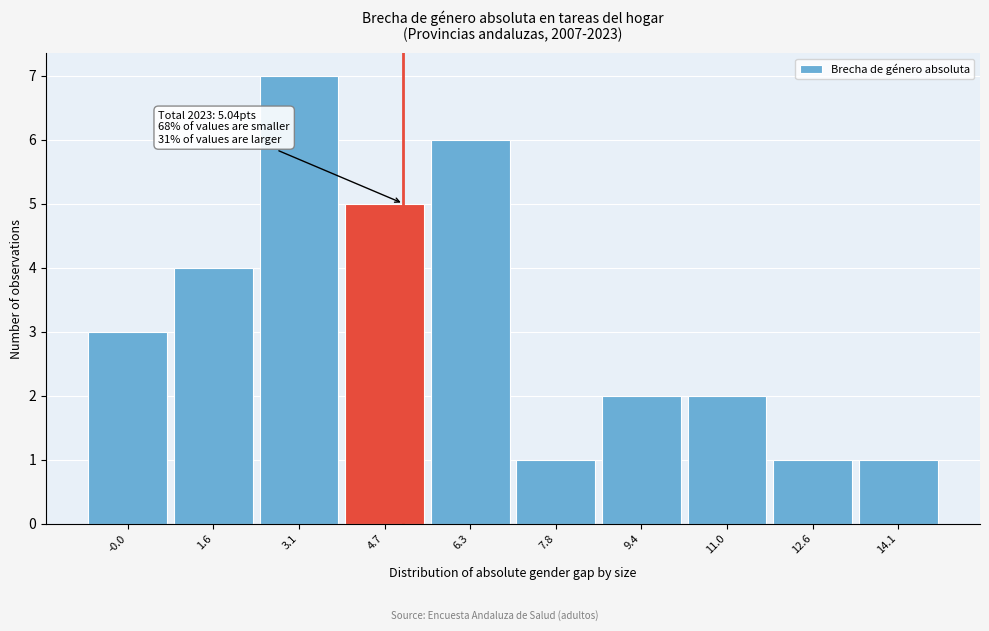

Over which range of the x-axis is the bar tallest?

2.4 to 4.0